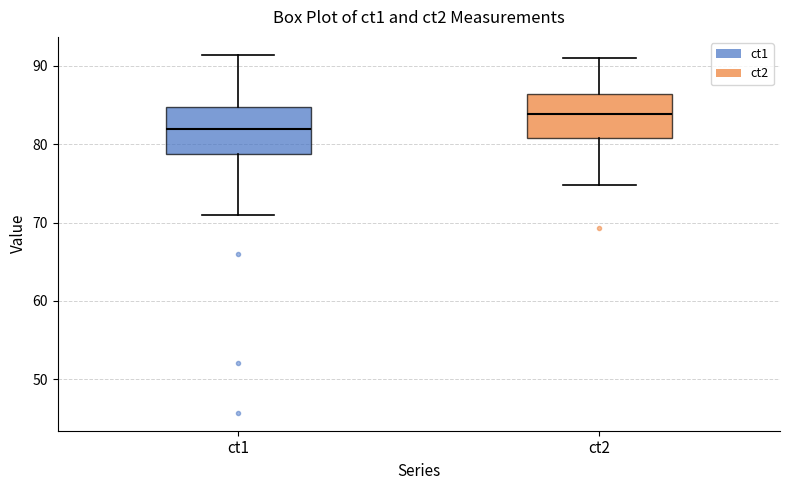

Reading left to right, read every box against the y-axis: the position of its median line, the range the box covers, and the ends of its whiskers. The values are not printed on the chart, so give them approximately, as read against the axis.

ct1: median 82, box 79 to 85, whiskers 71 to 91
ct2: median 84, box 81 to 86, whiskers 75 to 91